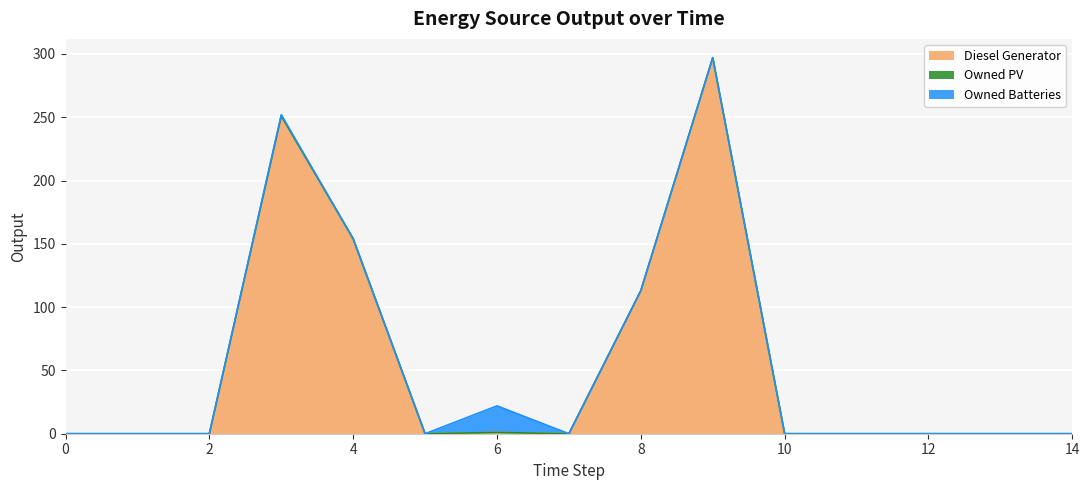

Does the chart display data point markers on the line(s)?

No